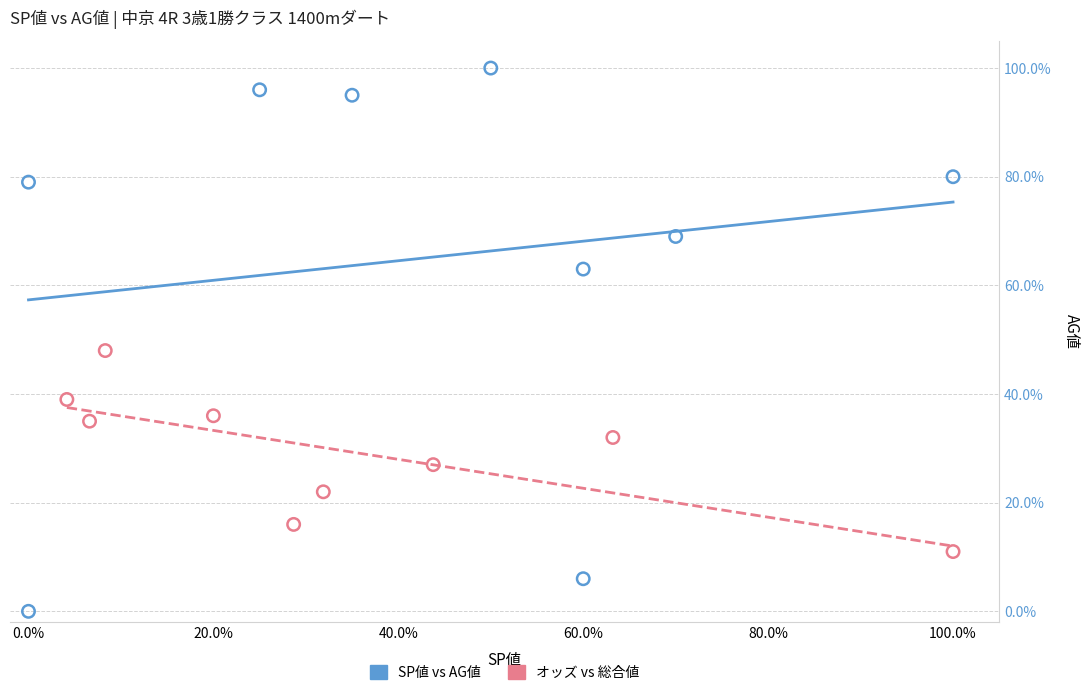

Which series reaches the minimum Y coordinate?

SP値 vs AG値